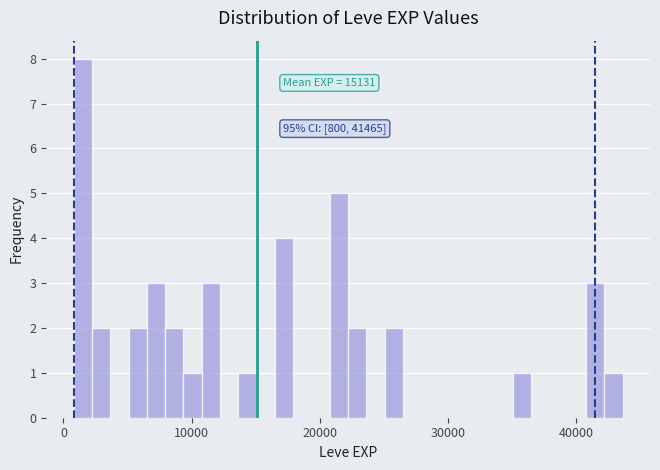

Read against the x-axis, roughly where is the centre of the tallest bar?

2000